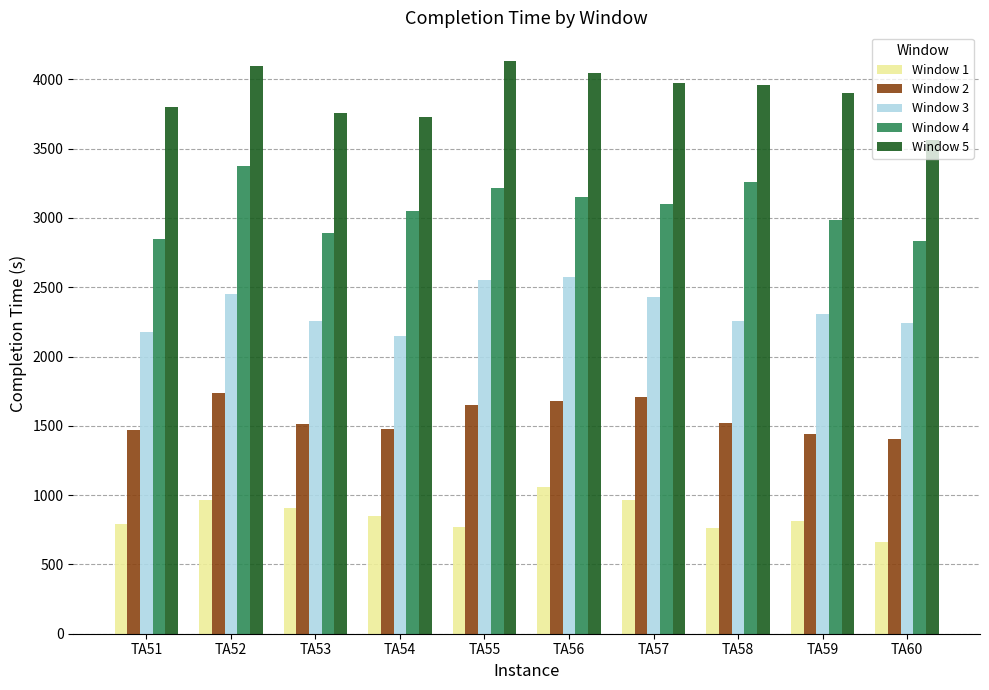

Is it true that Window 5 equals 3800 at TA51?

True